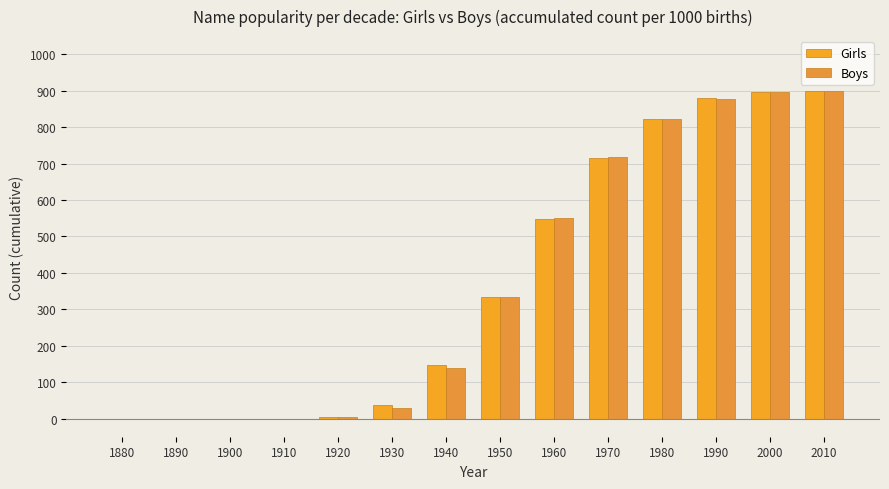

Which series changed the most between 1950 and 1970?

Boys